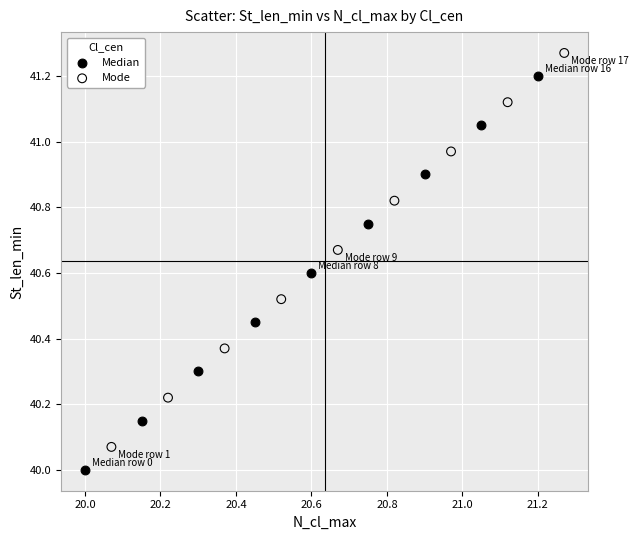

Which series contains the highest Y value?

Mode